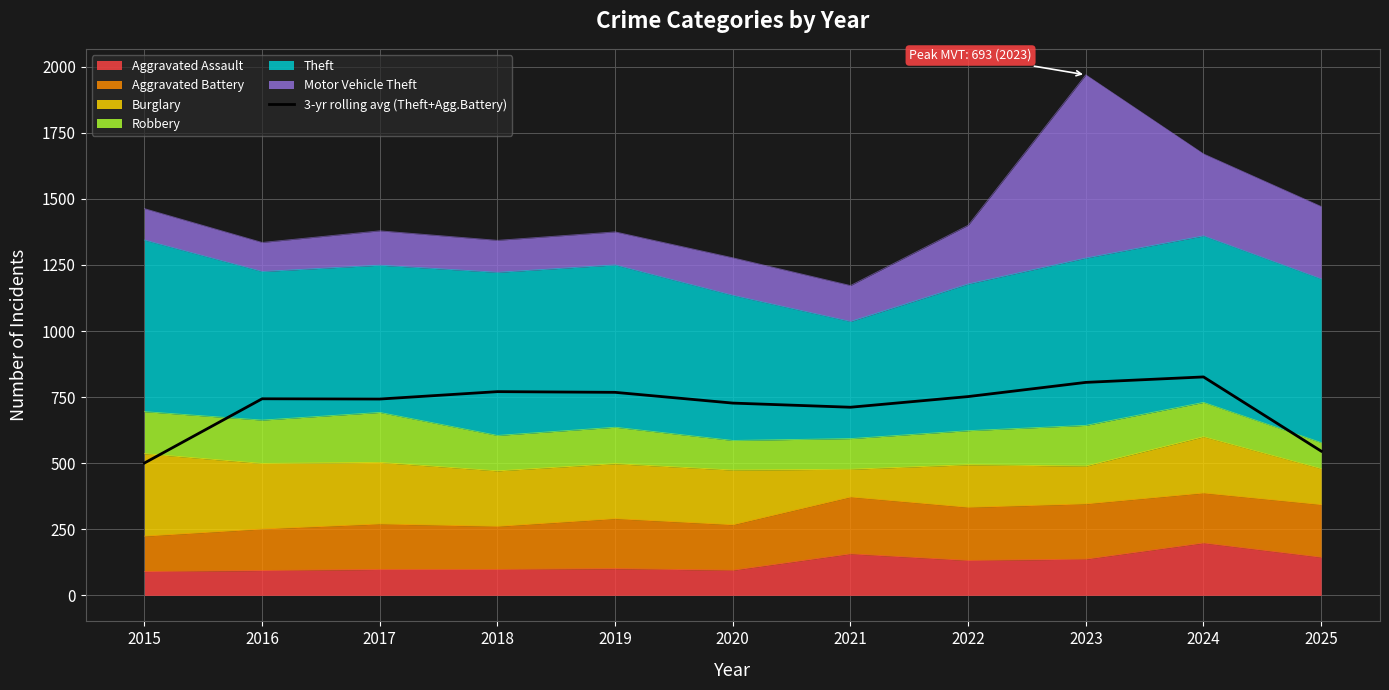

What is the change in value from 2016 to 2019?

+24.3